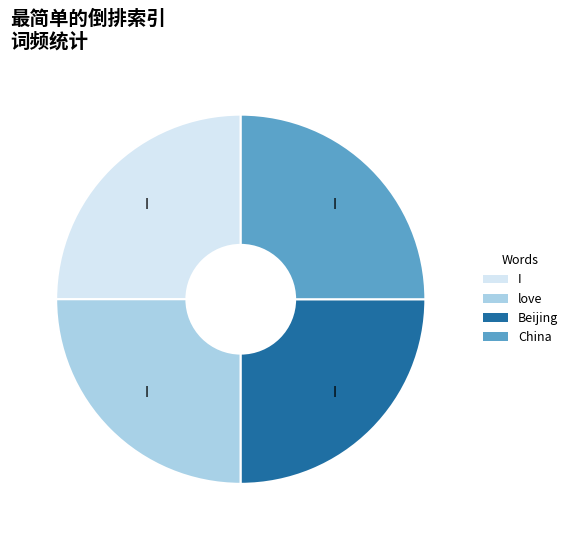

Is there a majority slice in this chart?

No